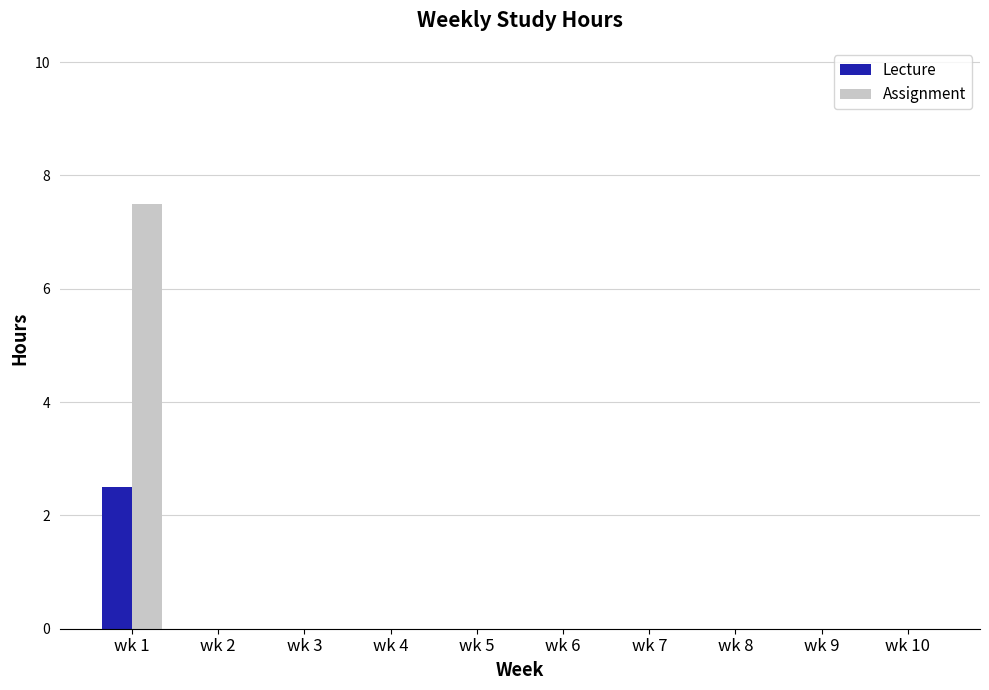

True or false: Assignment has a value of 2.8 at wk 7.

False